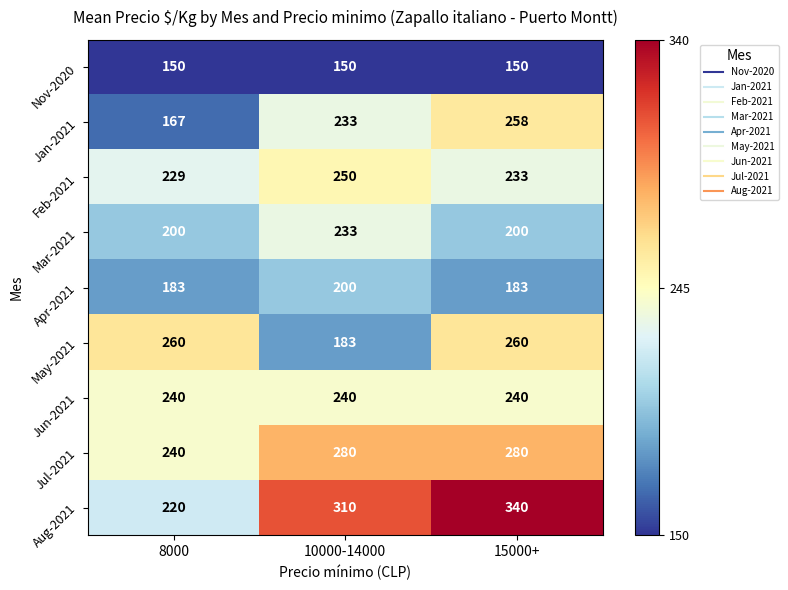

The Feb-2021 series shows 342 at 8000. True or false?

False